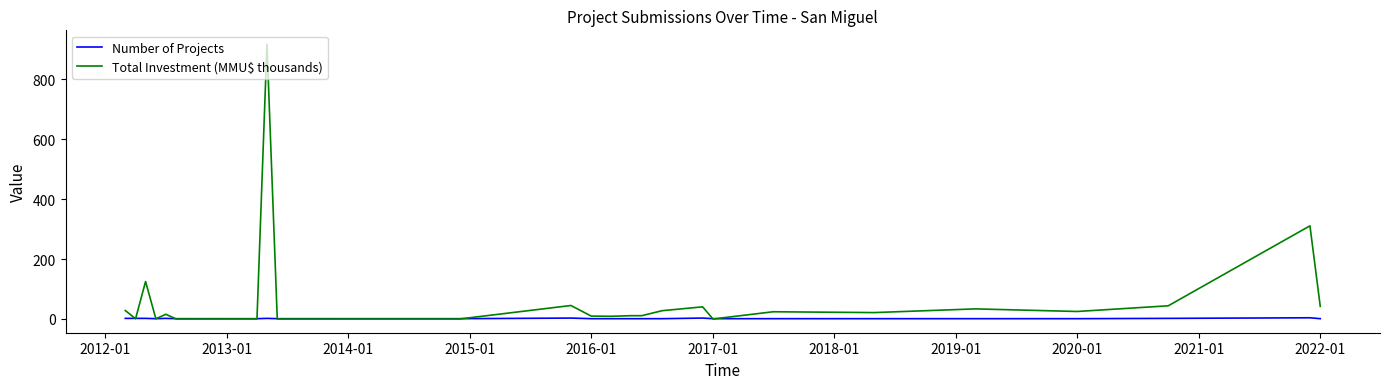

List the series in order of their peak value, highest first.

Total Investment (MMU$ thousands), Number of Projects